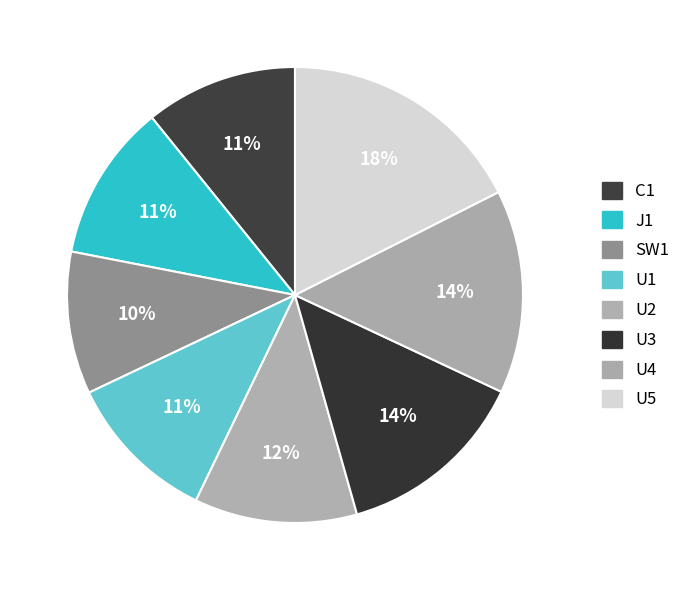

Is there a majority slice in this chart?

No